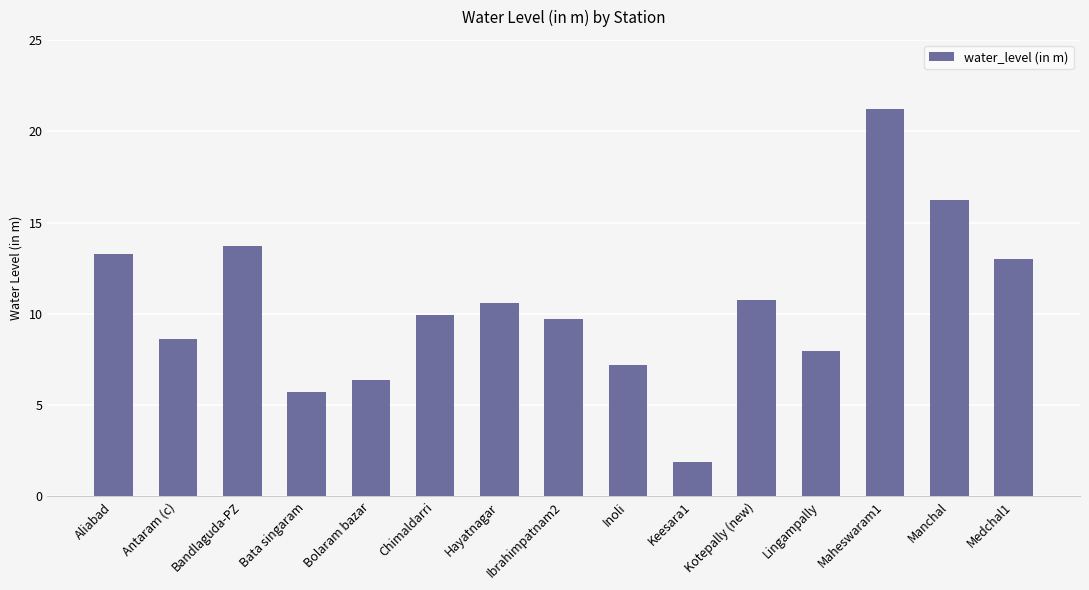

What position from the left is Manchal?

14